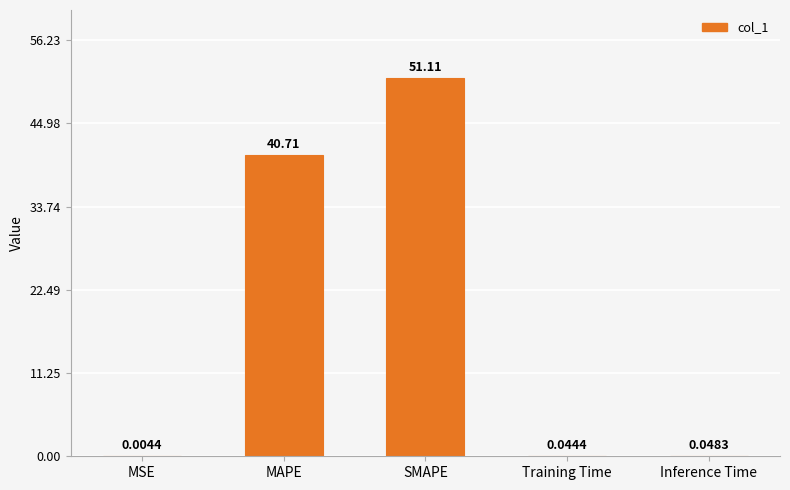

Between Inference Time and Training Time, which is larger?

Inference Time